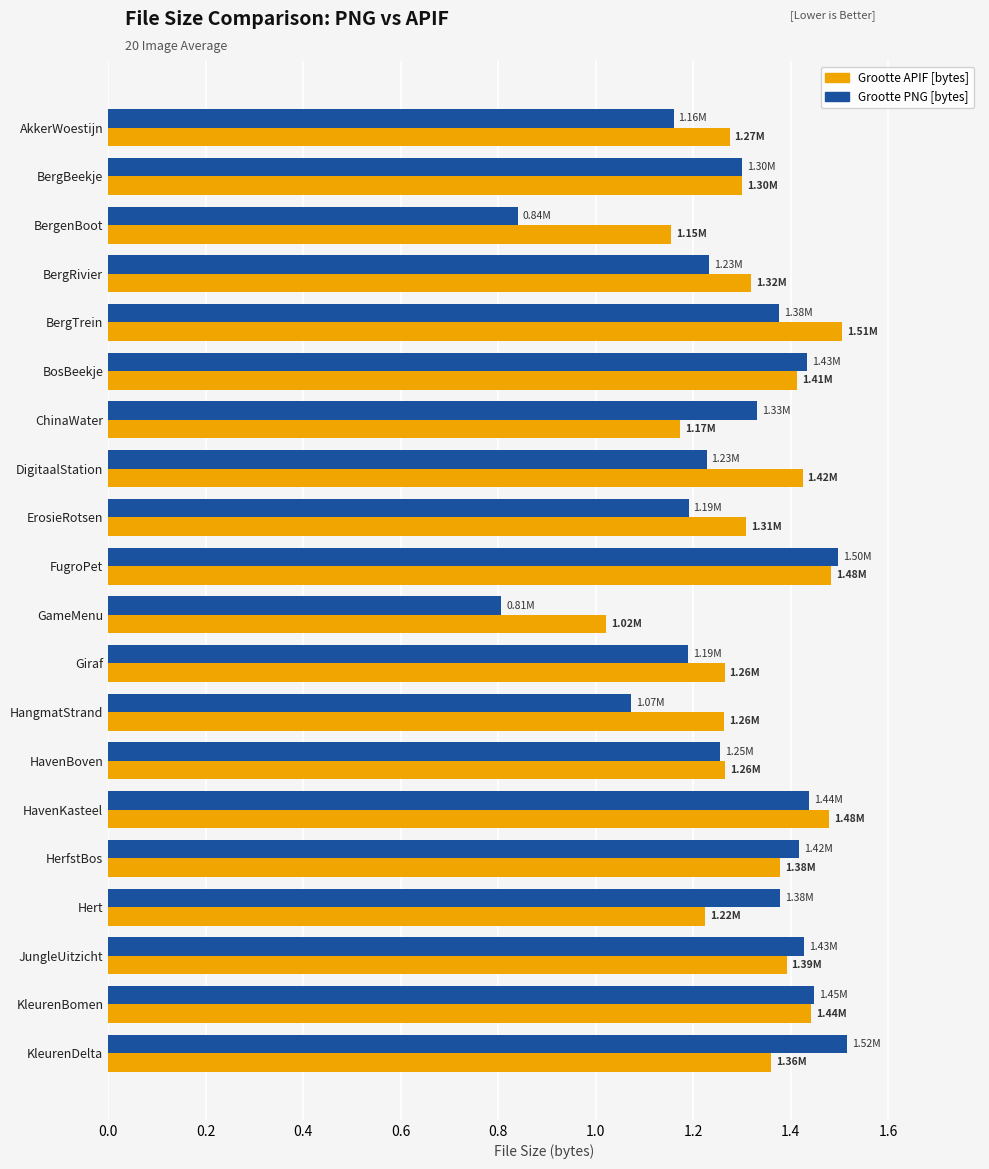

What is the total value across all series at JungleUitzicht?

2.8